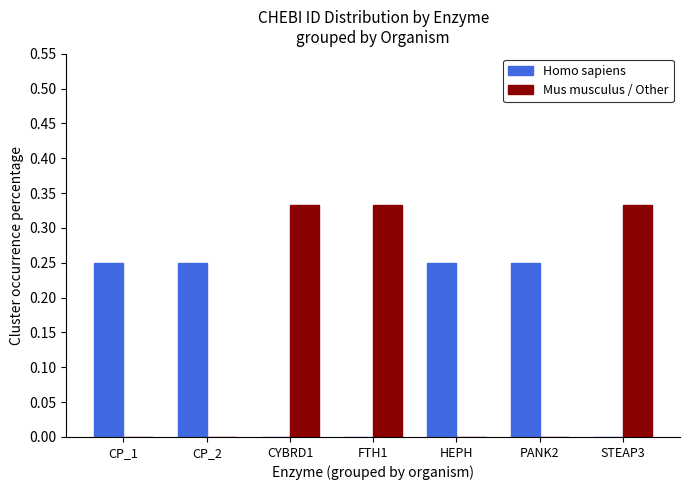

Which series changed the most between CP_1 and CYBRD1?

Mus musculus / Other